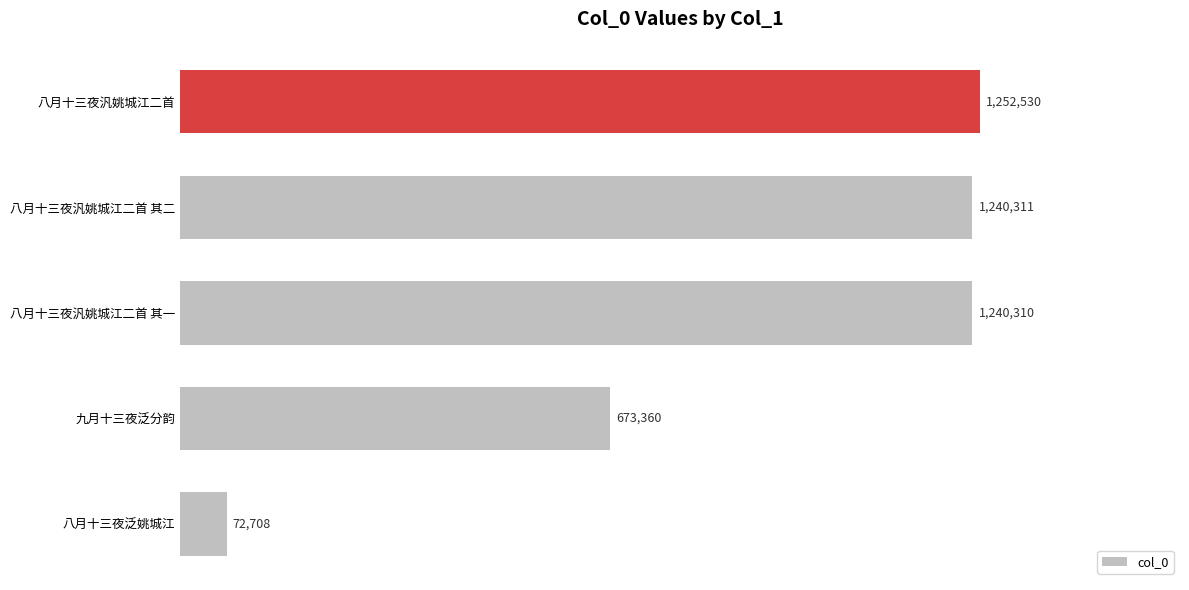

What is the difference between the second highest and minimum values?

1167603